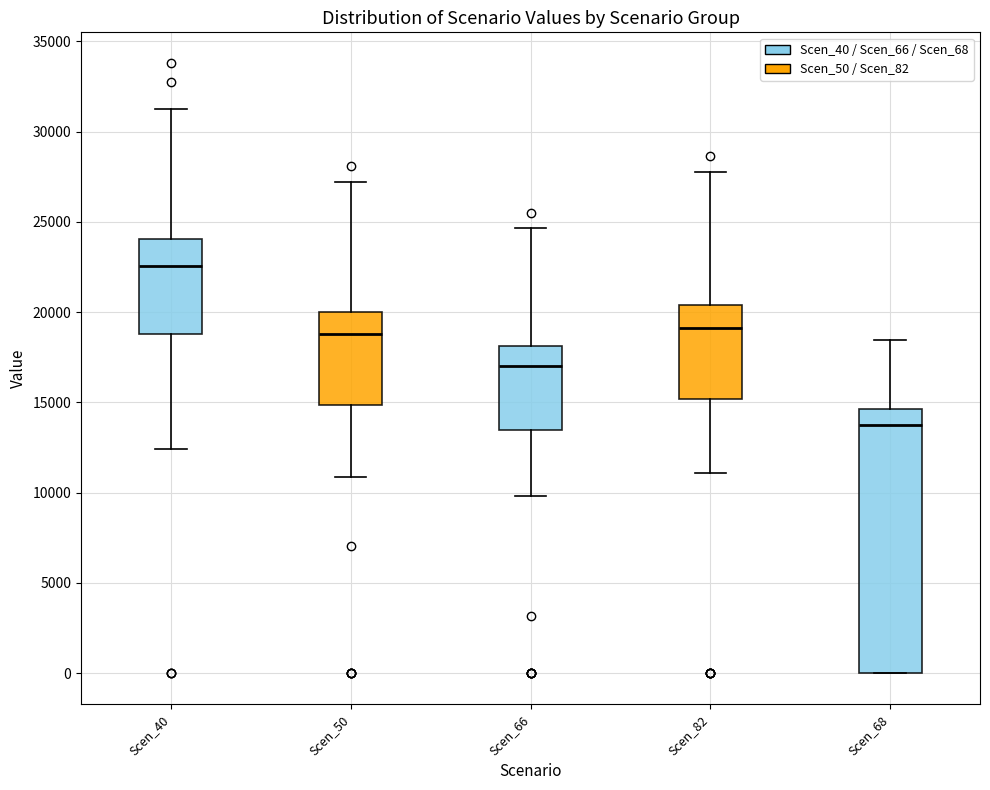

Reading left to right, read every box against the y-axis: the position of its median line, the range the box covers, and the ends of its whiskers. The values are not printed on the chart, so give them approximately, as read against the axis.

Scen_40: median 22500, box 19000 to 24000, whiskers 12500 to 31500
Scen_50: median 19000, box 15000 to 20000, whiskers 11000 to 27000
Scen_66: median 17000, box 13500 to 18000, whiskers 10000 to 24500
Scen_82: median 19000, box 15000 to 20500, whiskers 11000 to 28000
Scen_68: median 13500, box 0 to 14500, whiskers 0 to 18500